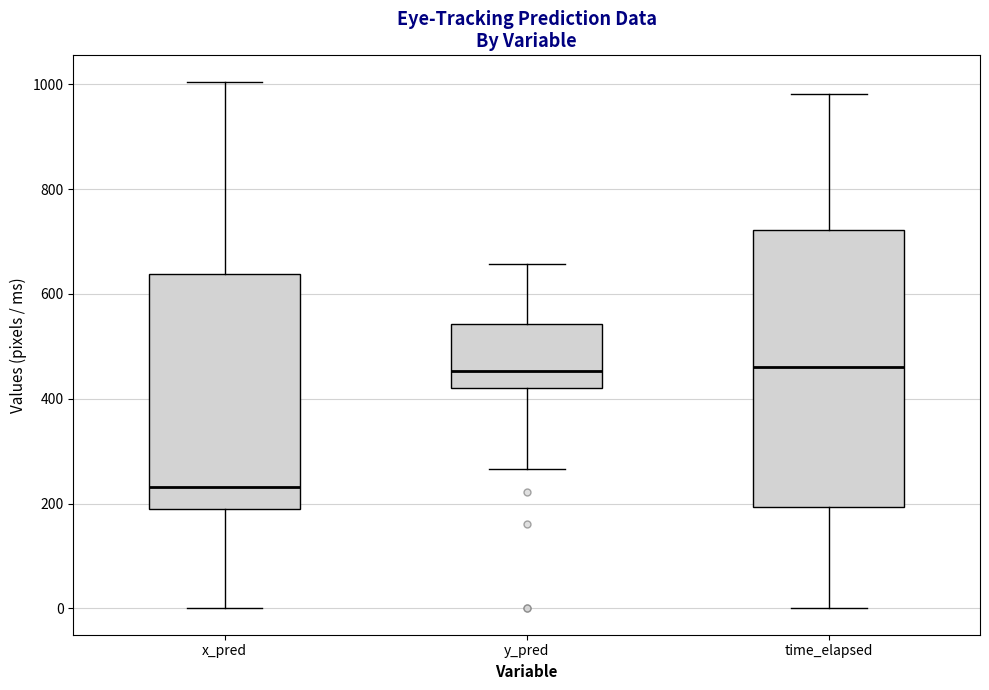

Where does the median line of the box for y_pred sit on the y-axis? The values are not printed on the chart, so give them approximately, as read against the axis.

460